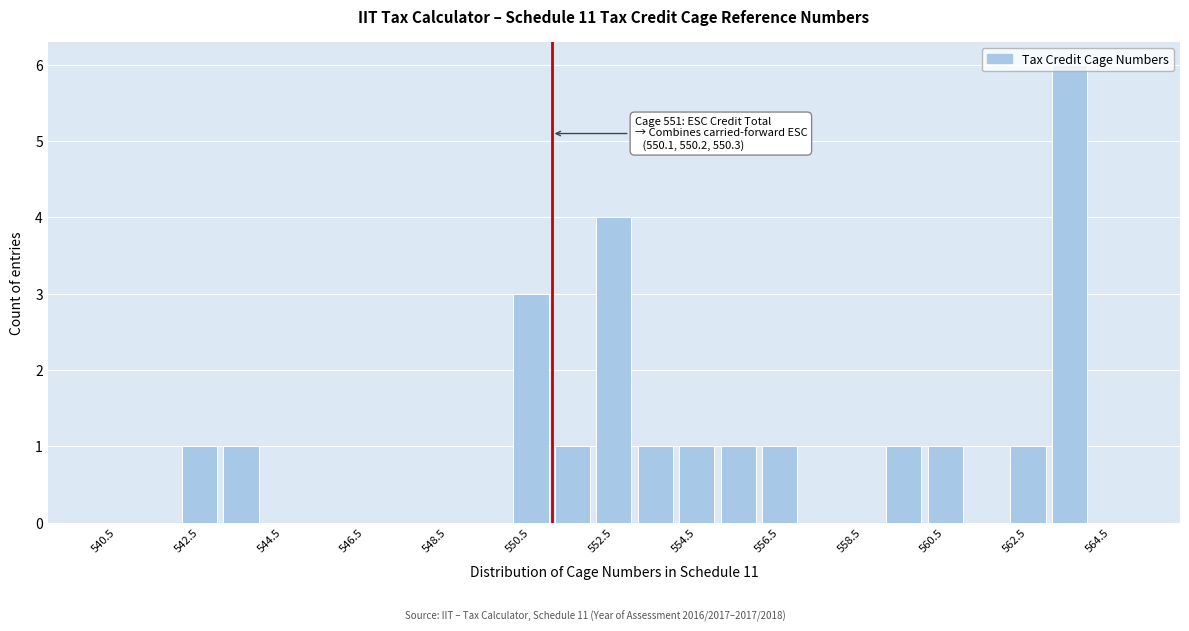

Over which range of the x-axis is the bar tallest?

563 to 564